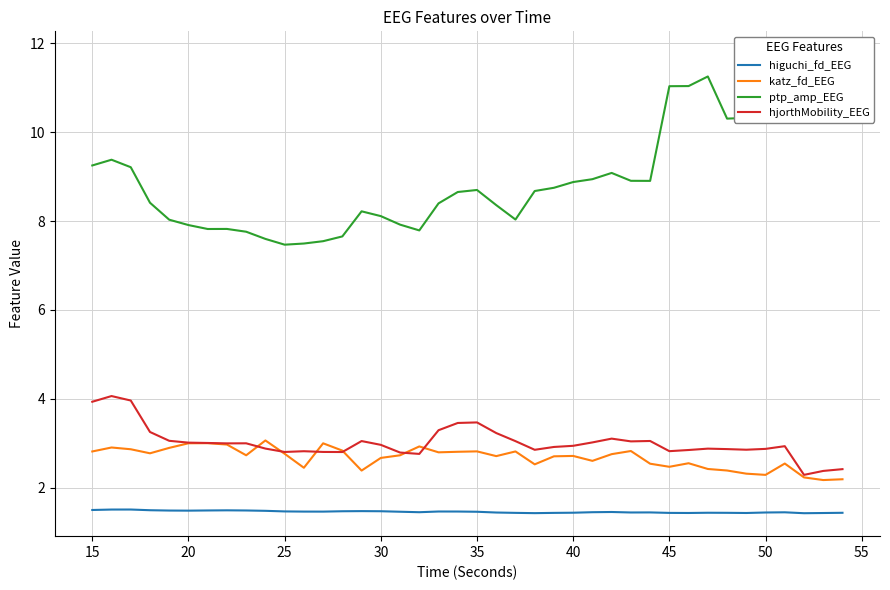

How many higuchi_fd_EEG values are between 1 and 2?

40